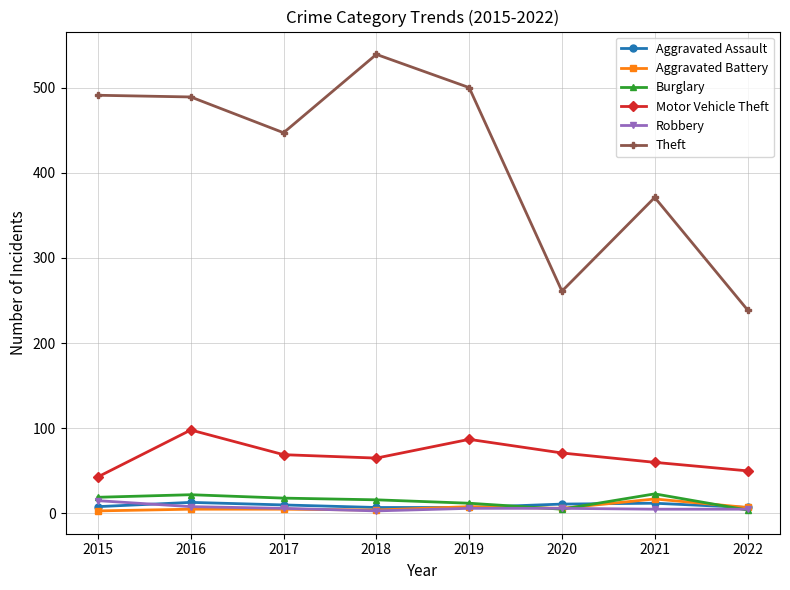

True or false: Burglary has more than 0 points higher than both neighbors.

True